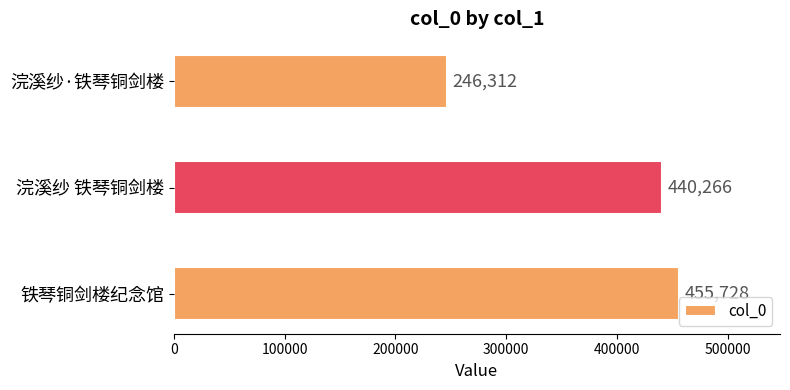

Which has a higher value, 铁琴铜剑楼纪念馆 or 浣溪纱·铁琴铜剑楼?

铁琴铜剑楼纪念馆